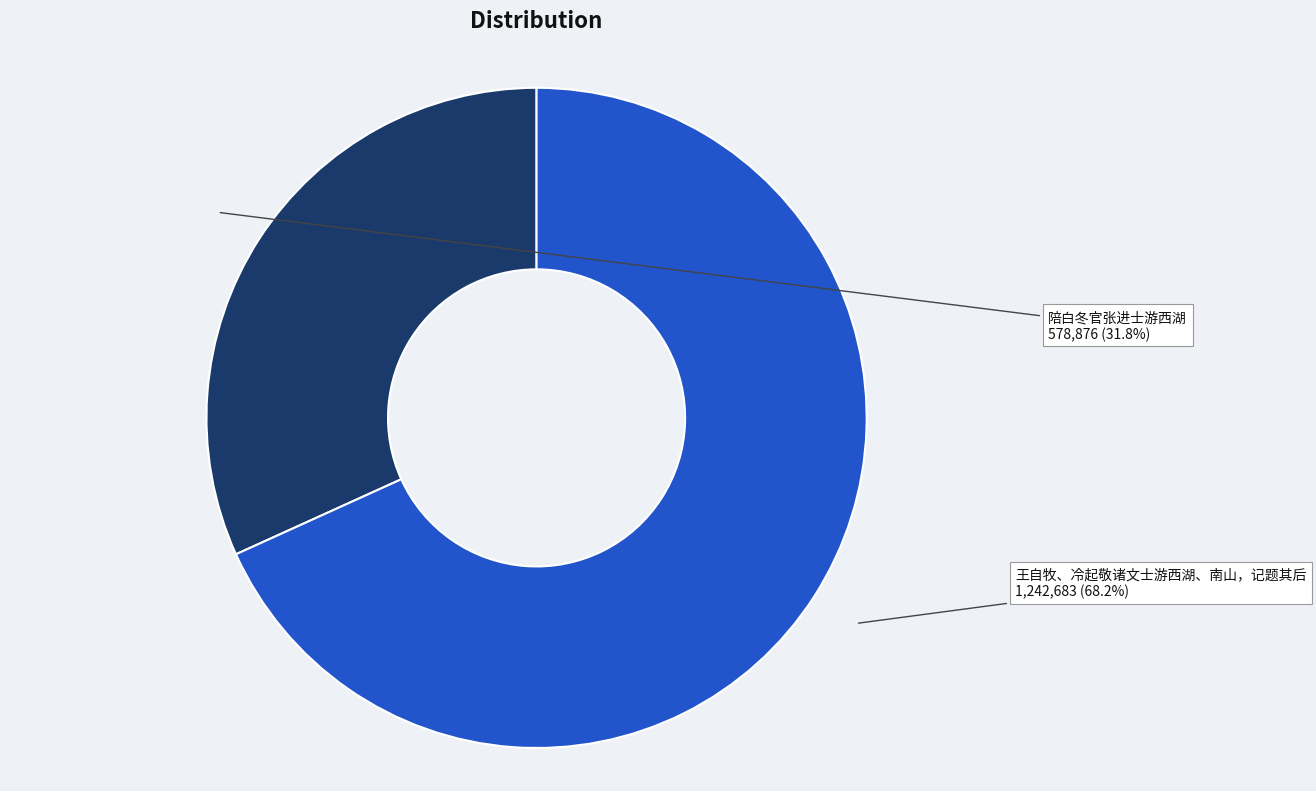

Is it true that 陪白冬官张进士游西湖 is 43% of the pie?

False